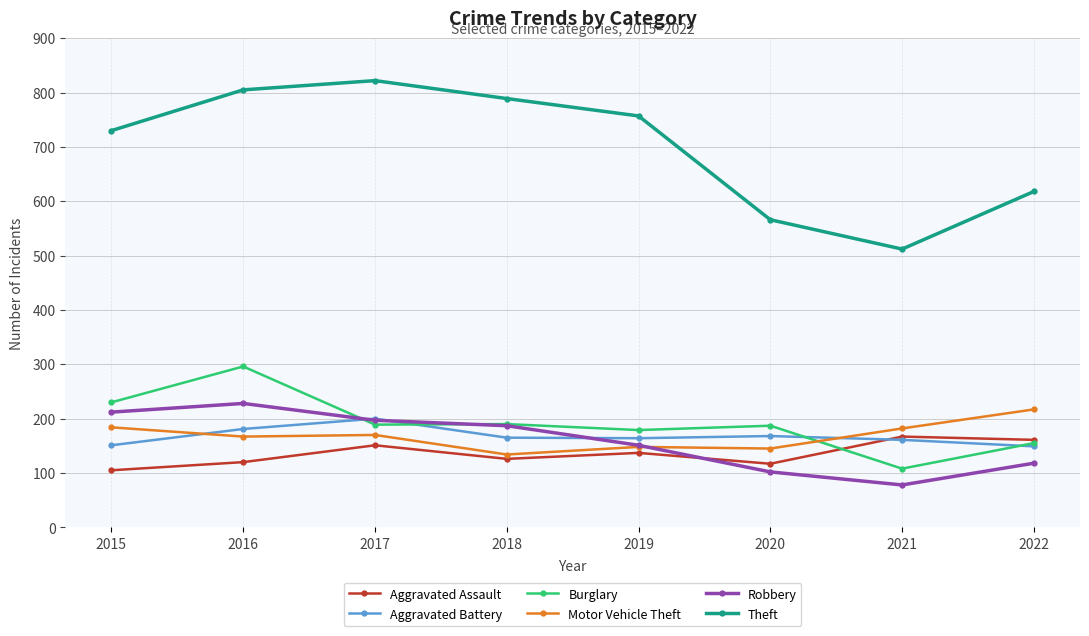

True or false: Theft and Motor Vehicle Theft cross at least once.

False